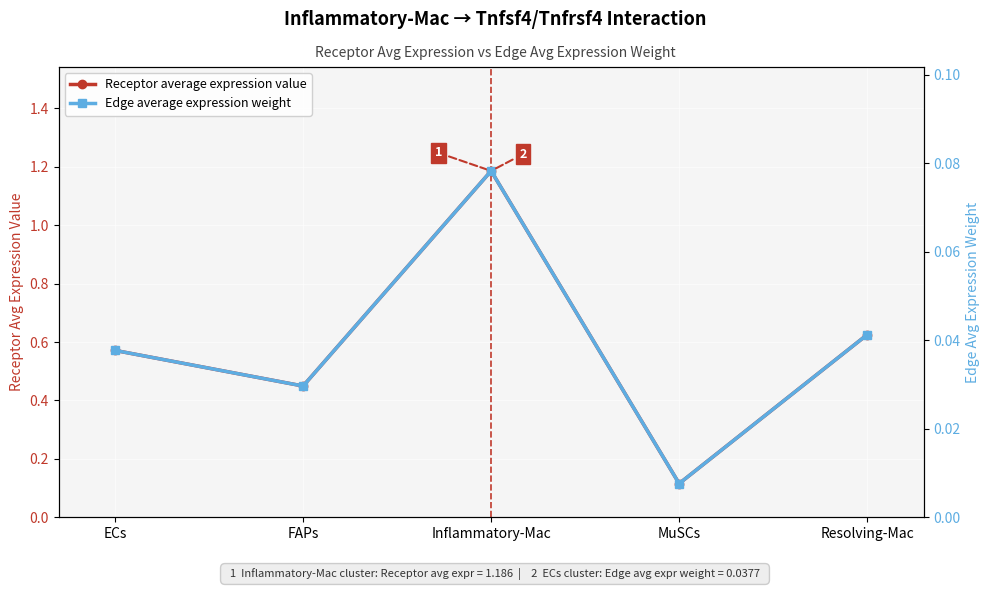

What is the sum of all Receptor average expression value values?

2.9